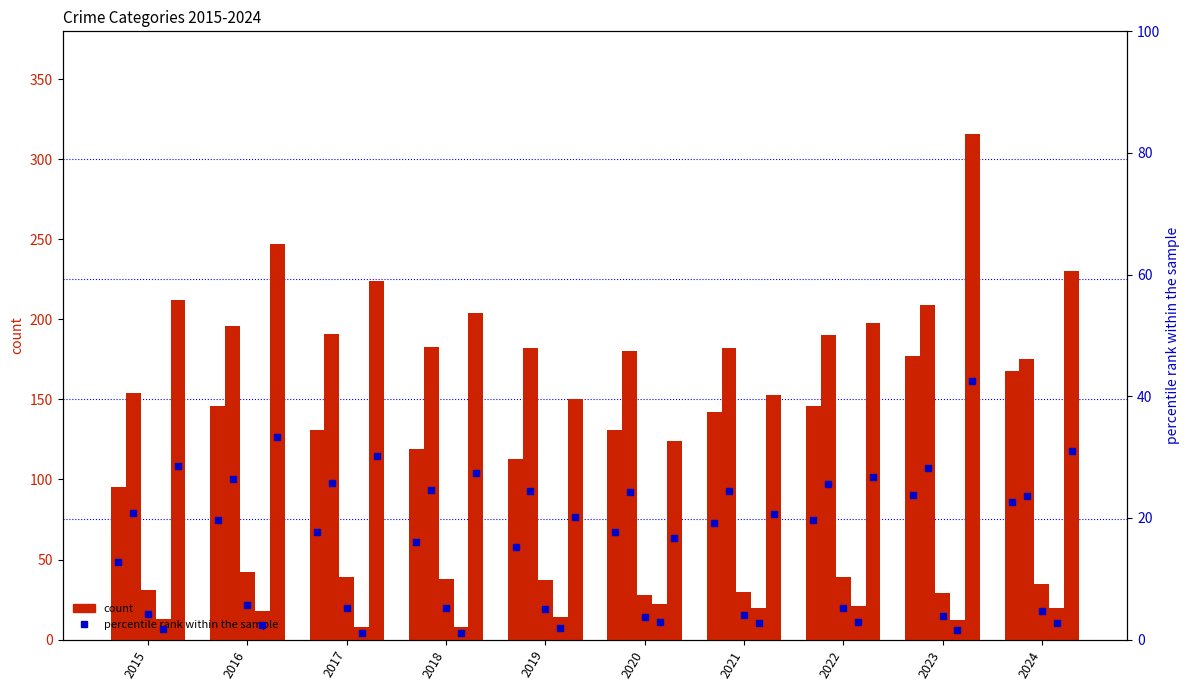

Count the number of categories in the chart.

10